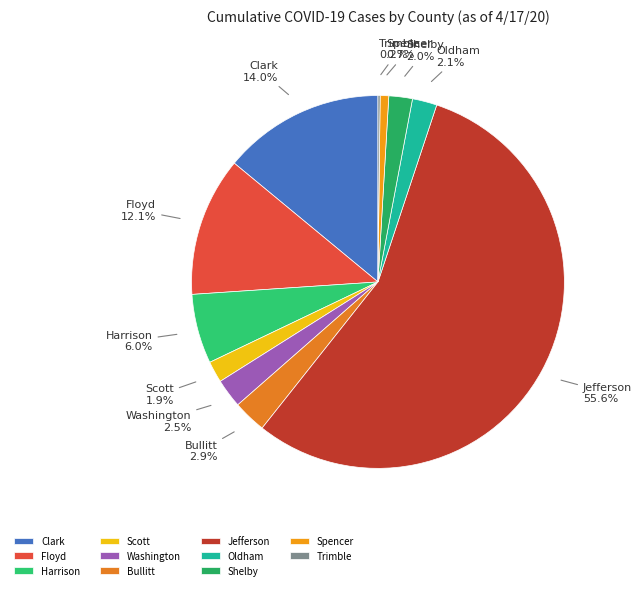

To the nearest percent, what percentage of the pie is Clark?

14%